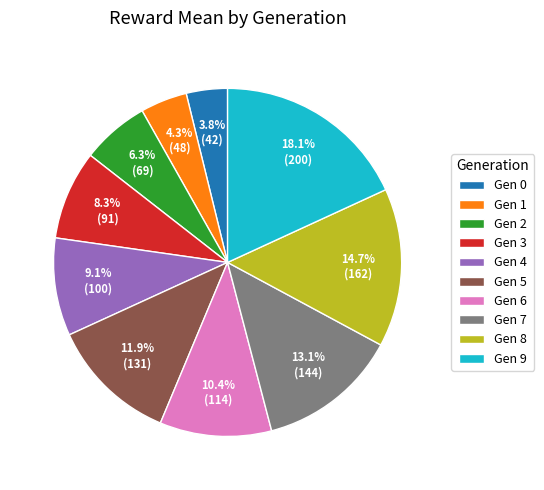

To the nearest percent, what is the average slice percentage?

10%